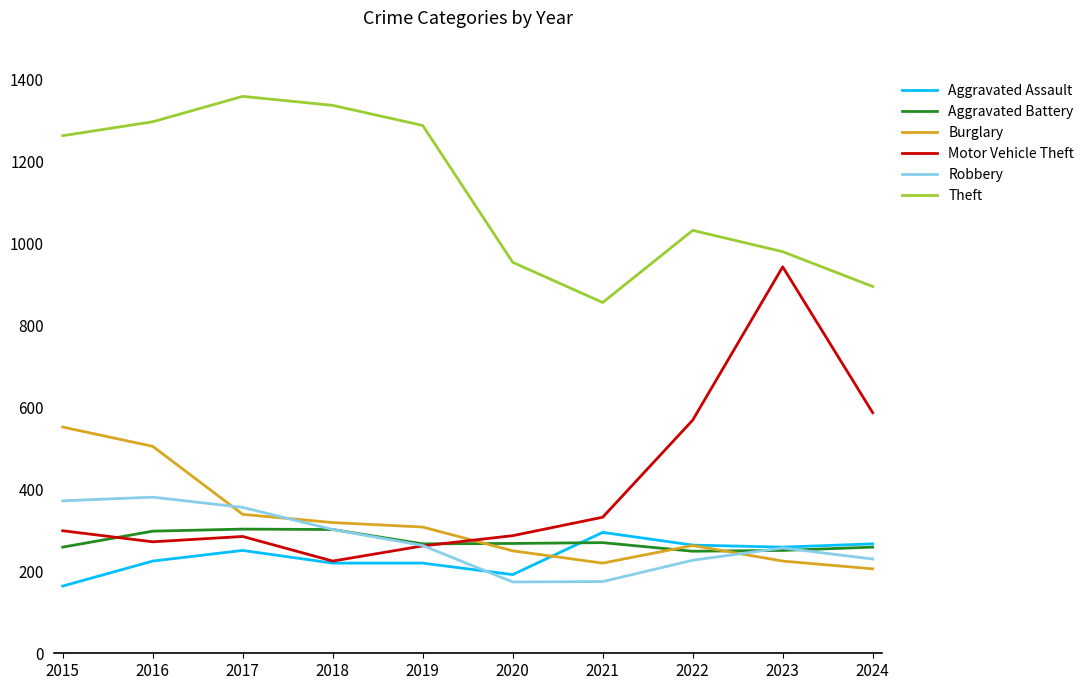

Where is Theft nearest to the value 1107?

2022